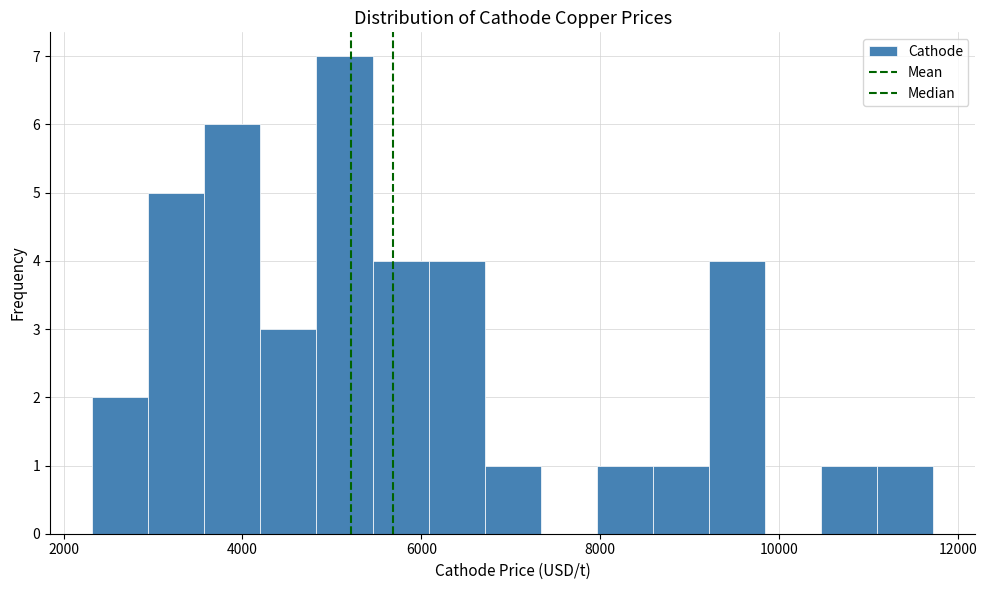

Around what value on the x-axis is the tallest bar? Give the approximate position of its centre, as read against the axis.

5200